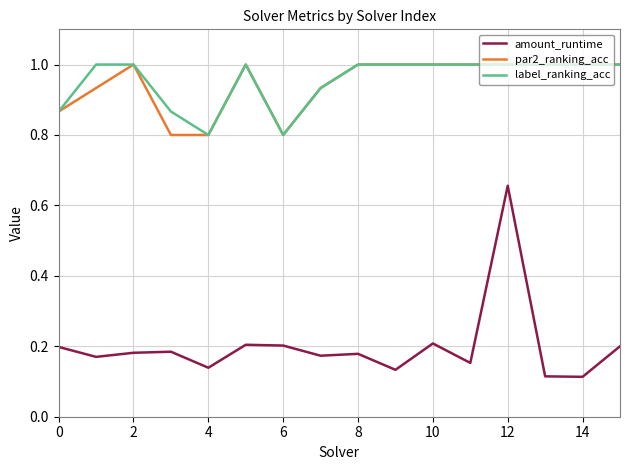

Which series has the largest range (max minus min)?

amount_runtime